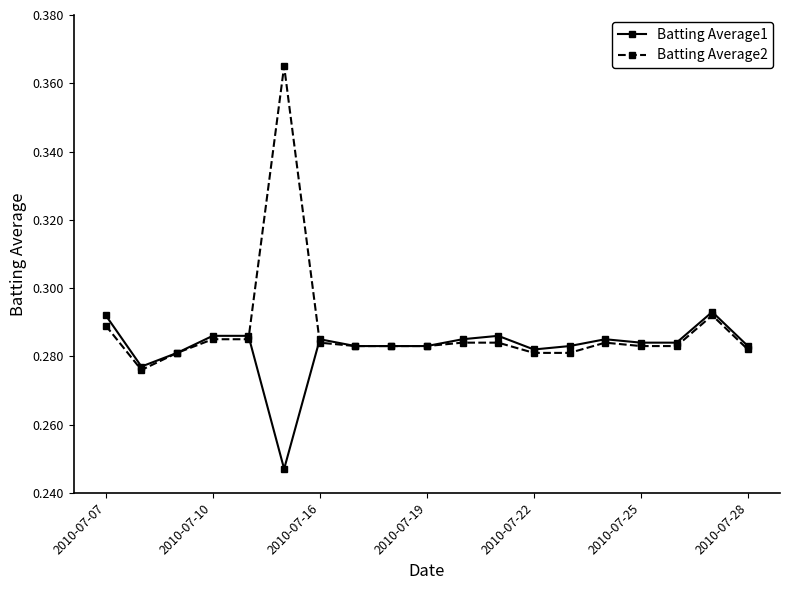

Which series has the widest spread of values?

Batting Average2